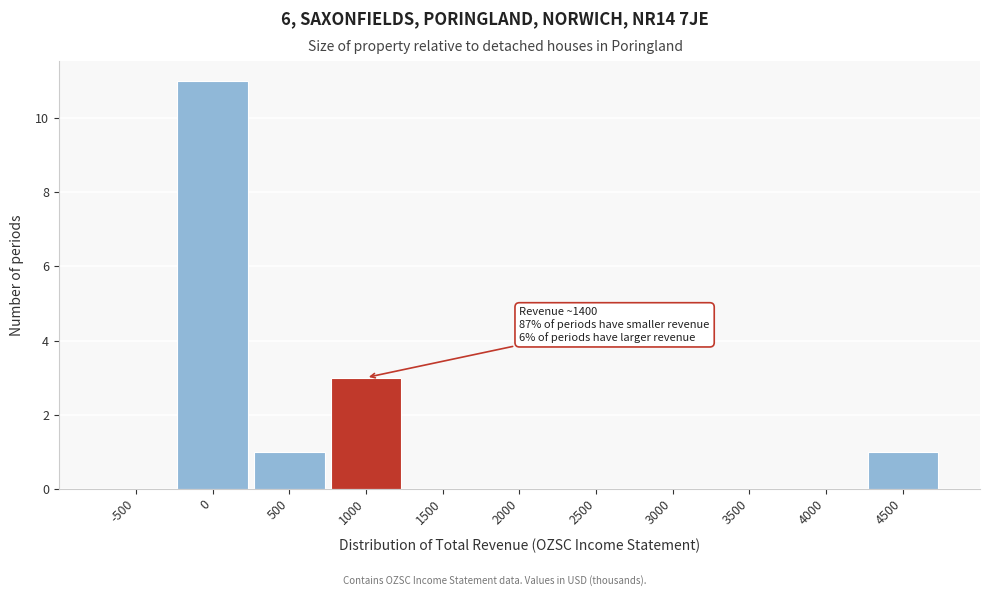

Reading left to right, transcribe all the data shown in this chart.

-500=0	0=11	500=1	1000=3	1500=0	2000=0	2500=0	3000=0	3500=0	4000=0	4500=1